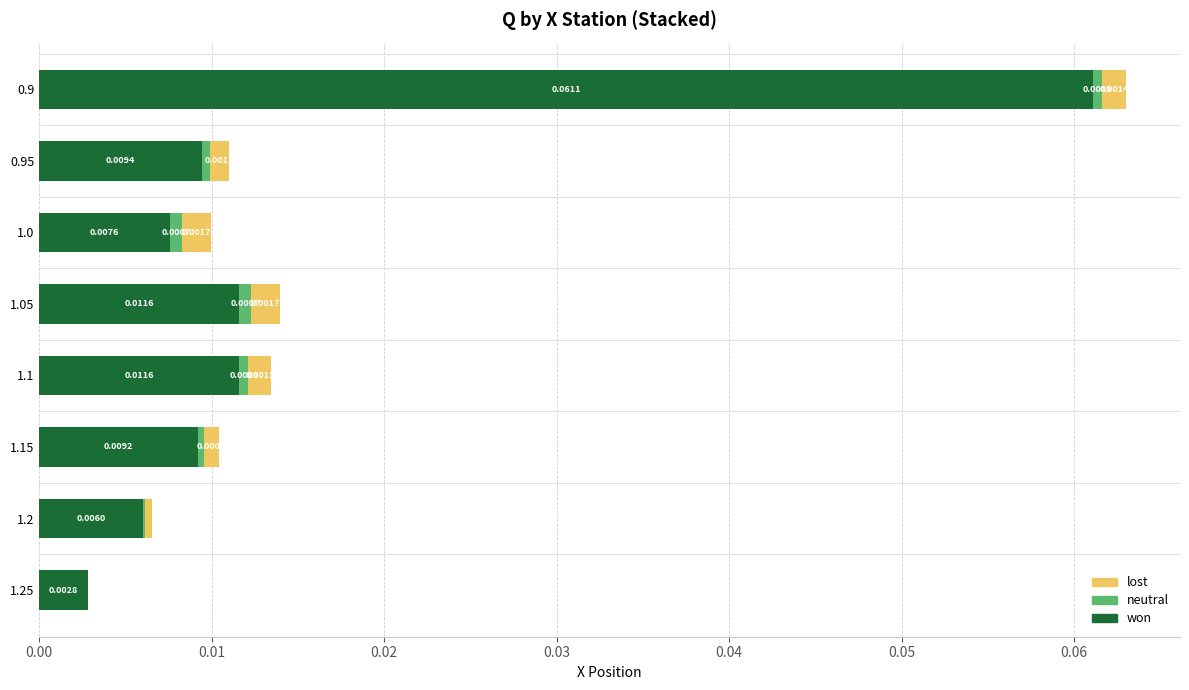

How many data points does each series have?

8